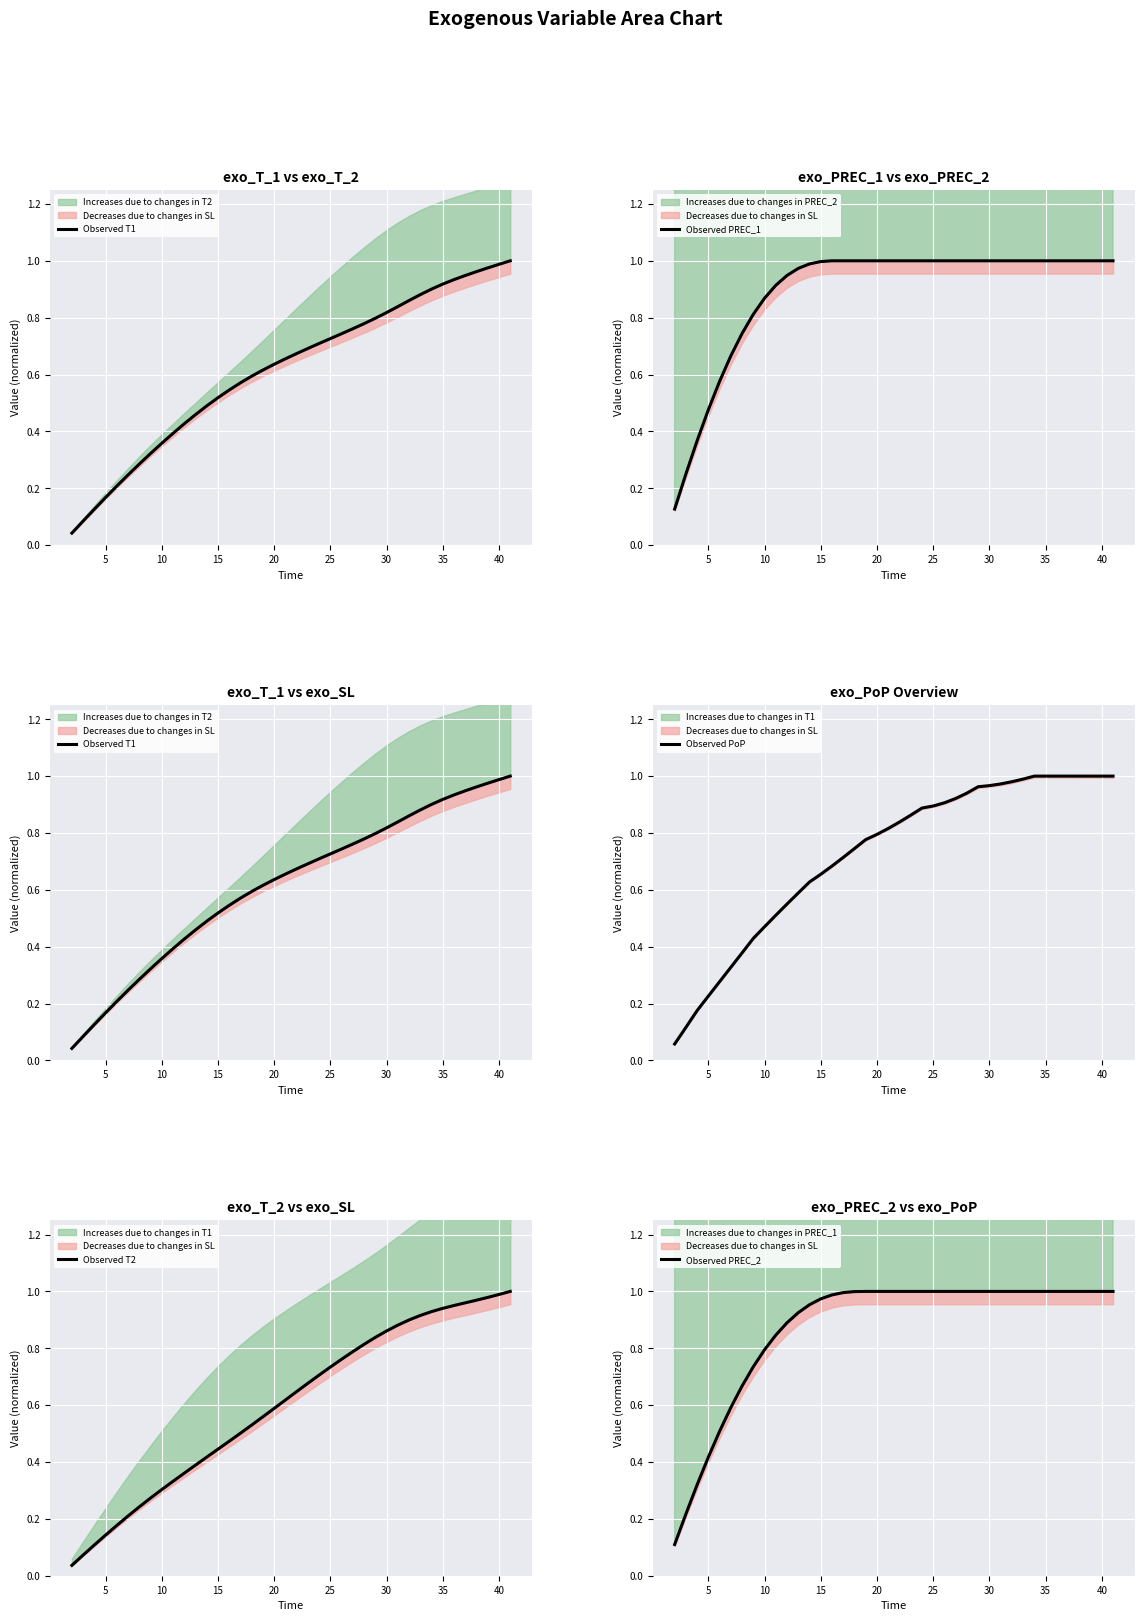

True or false: Observed PREC_1 and Observed T1 intersect in this chart.

False